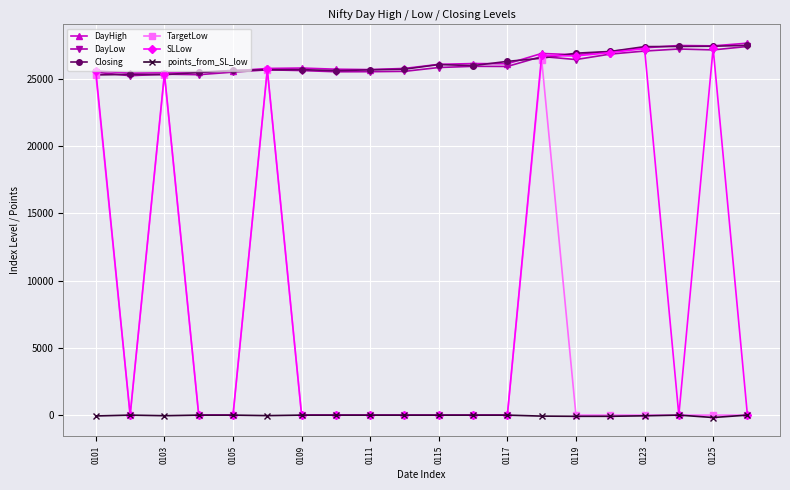

What are all the series names shown in the legend?

DayHigh, DayLow, Closing, TargetLow, SLLow, points_from_SL_low